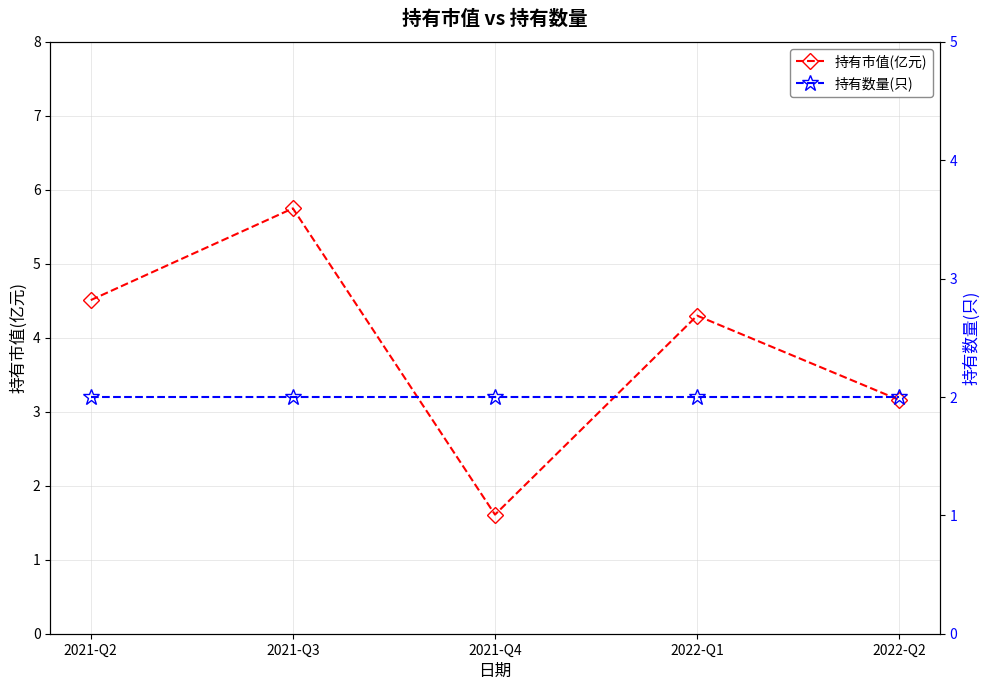

Reading left to right, list all the values displayed in this chart.

持有市值(亿元): 2021-Q2=4.5	2021-Q3=5.8	2021-Q4=1.6	2022-Q1=4.3	2022-Q2=3.2
持有数量(只): 2021-Q2=2.0	2021-Q3=2.0	2021-Q4=2.0	2022-Q1=2.0	2022-Q2=2.0